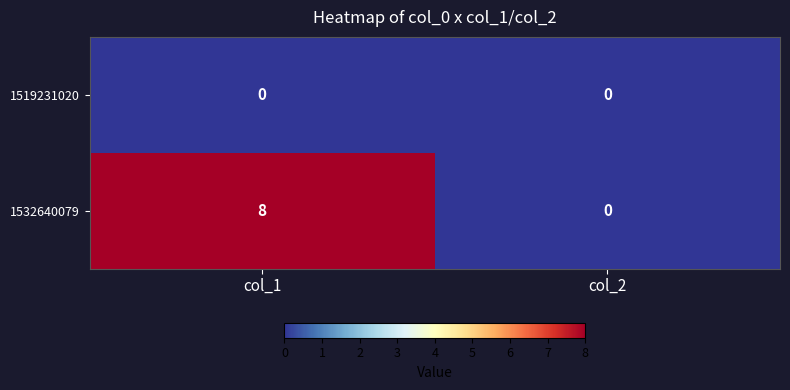

Which series has the largest range (max minus min)?

1532640079